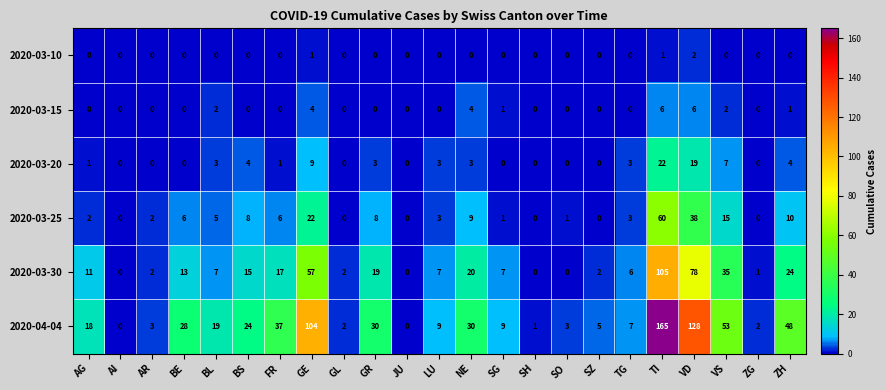

What is the average value of the 2020-04-04 series?

32